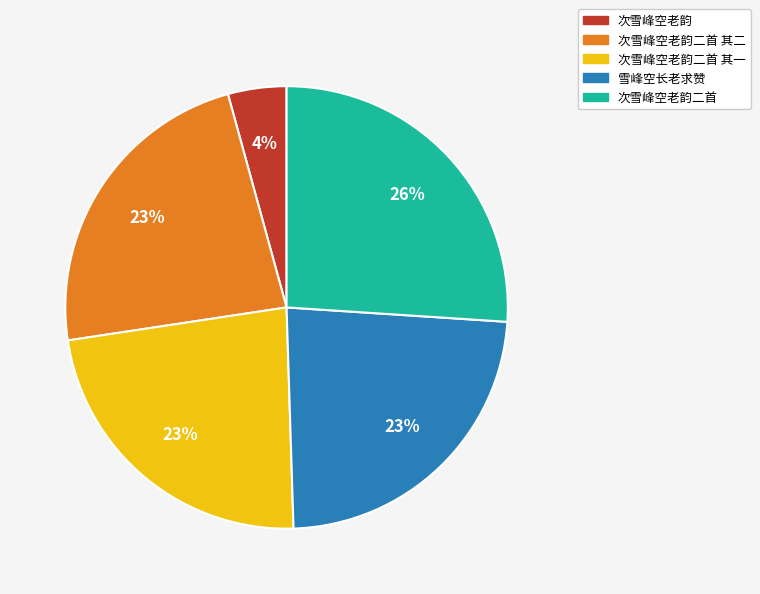

Is there any slice that represents more than half of the pie?

No